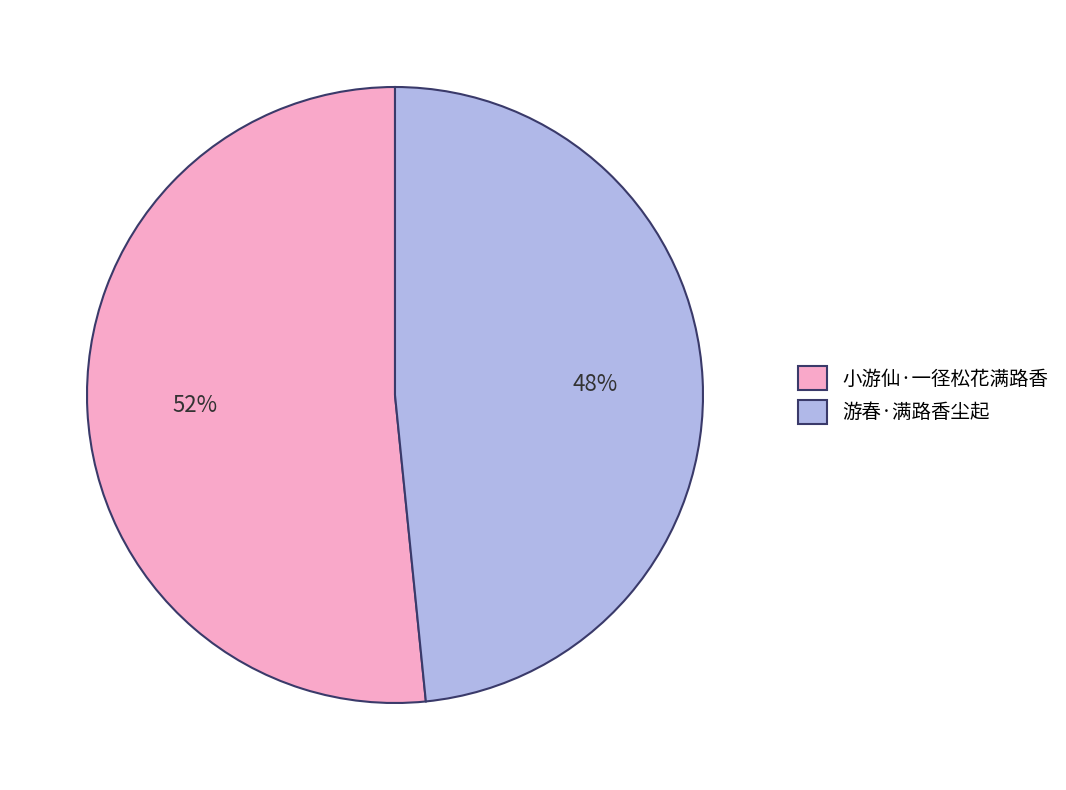

How many segments does this pie chart have?

2